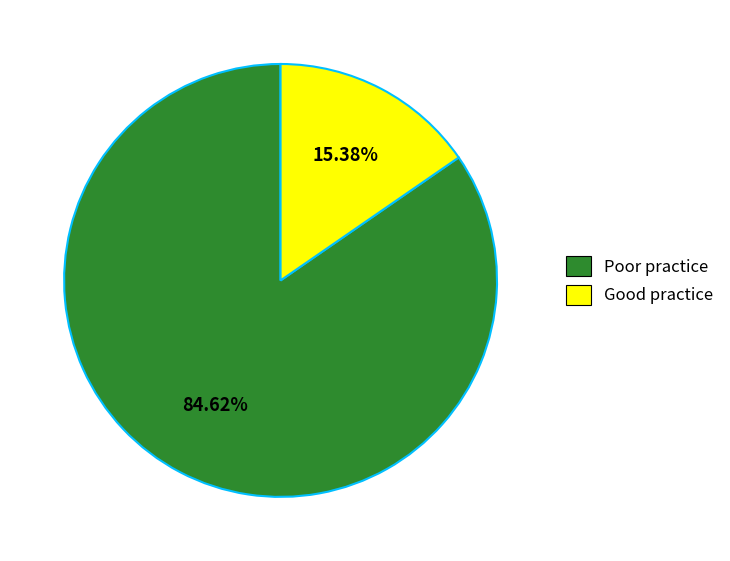

Does any single category account for the majority?

Yes